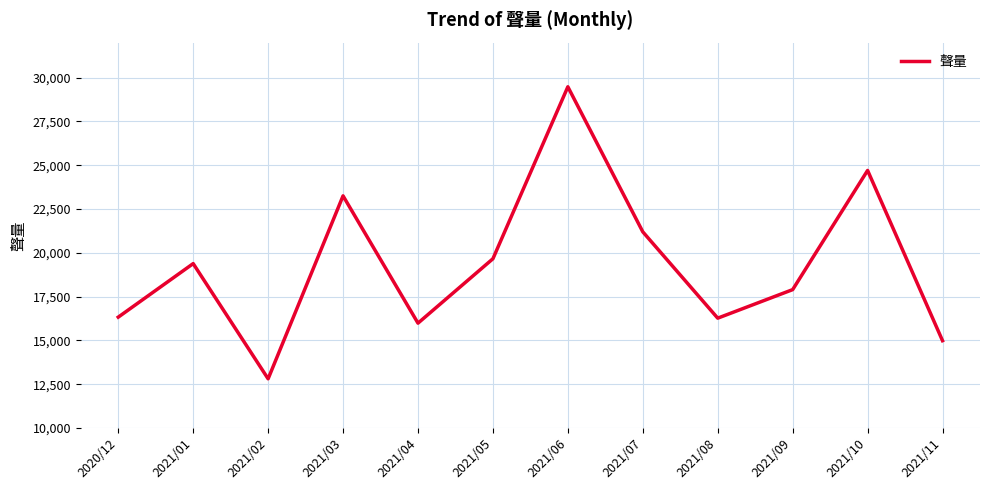

What is the smallest value displayed?

12805